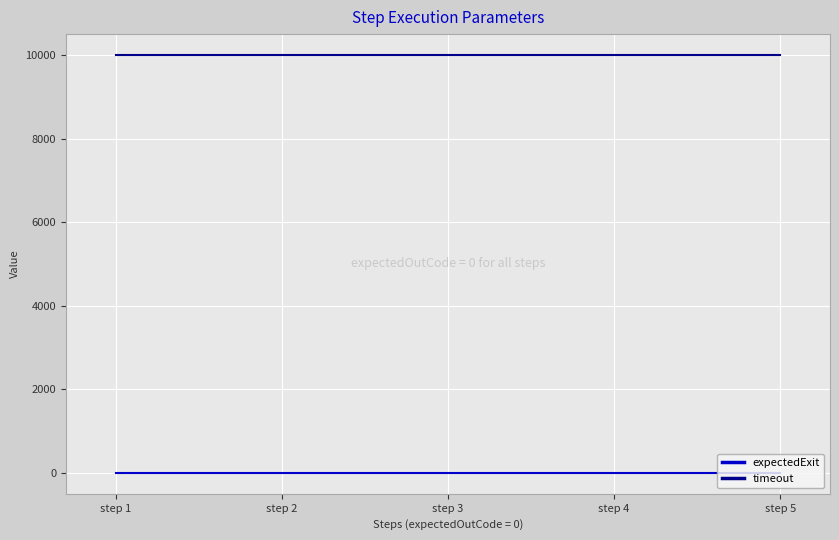

List the series in order of their overall mean, highest first.

timeout, expectedExit